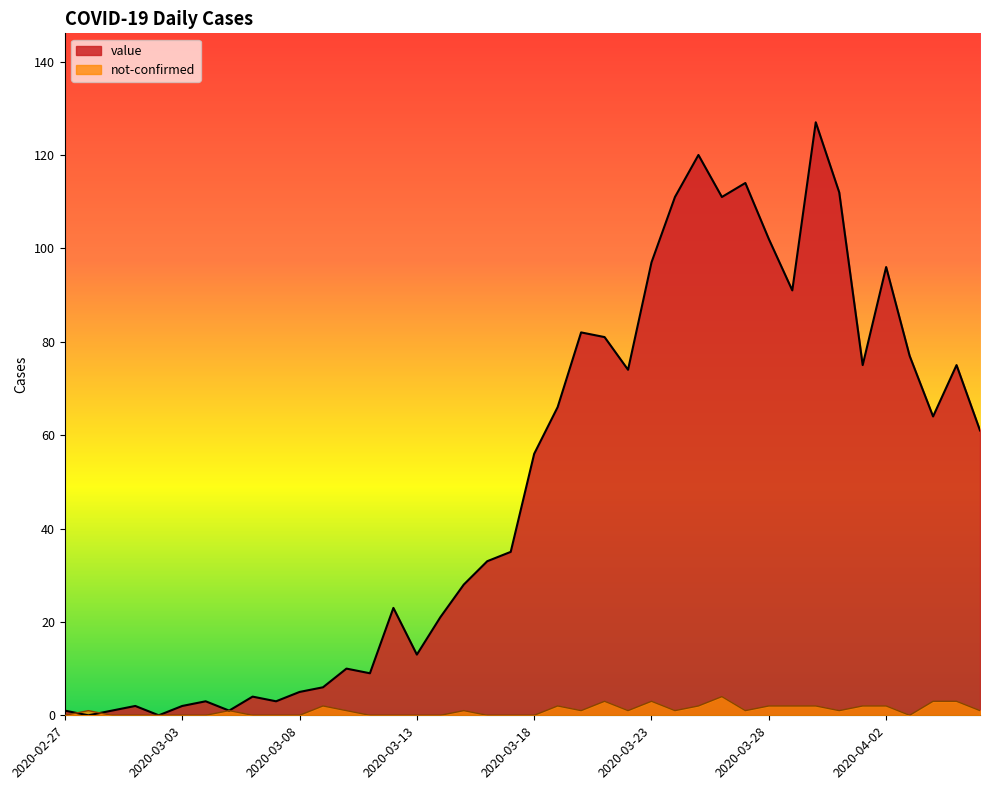

What is the difference between the second highest and second lowest values in the not-confirmed series?

3